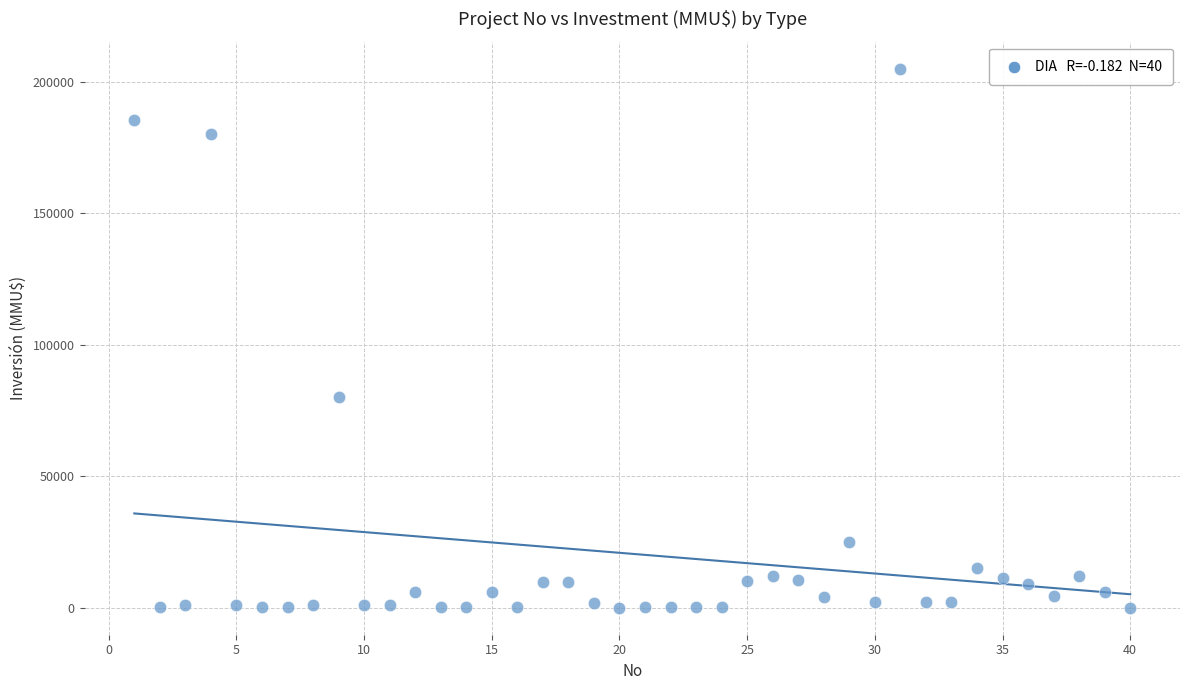

What is the range of Y values (max minus min)?

204960